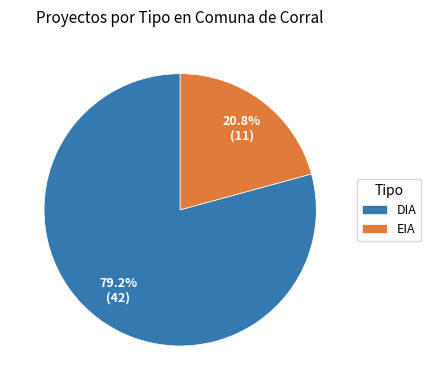

How many segments does this pie chart have?

2